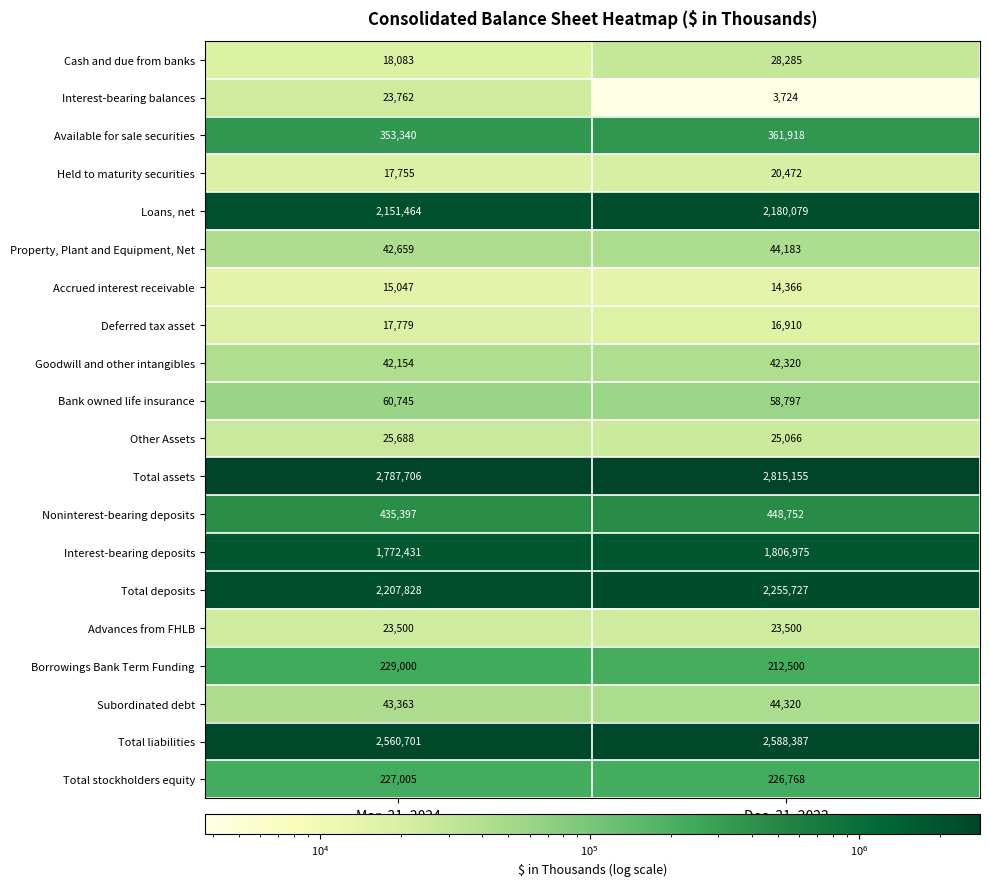

What is the total value across all series at Mar. 31, 2024?

13055407